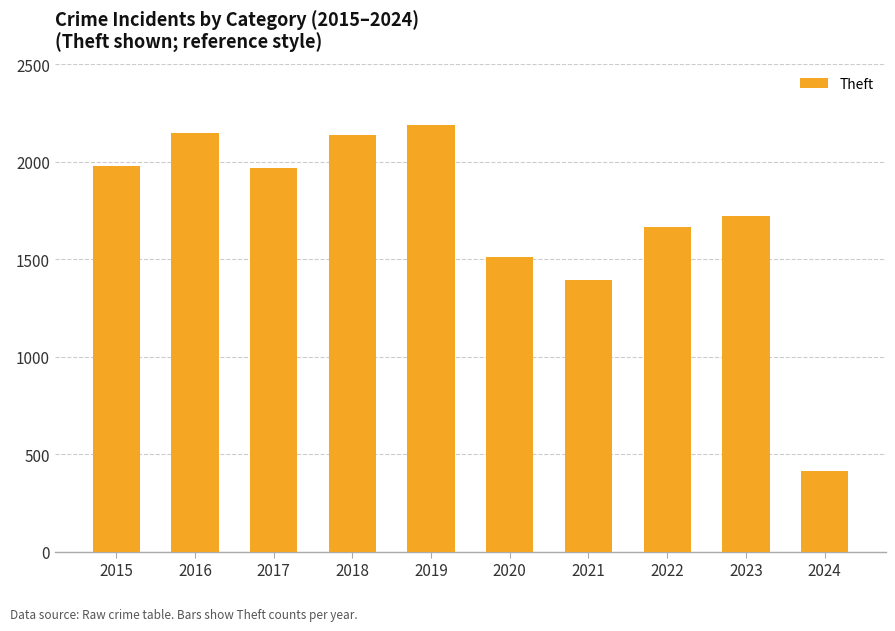

Count the number of categories in the chart.

10